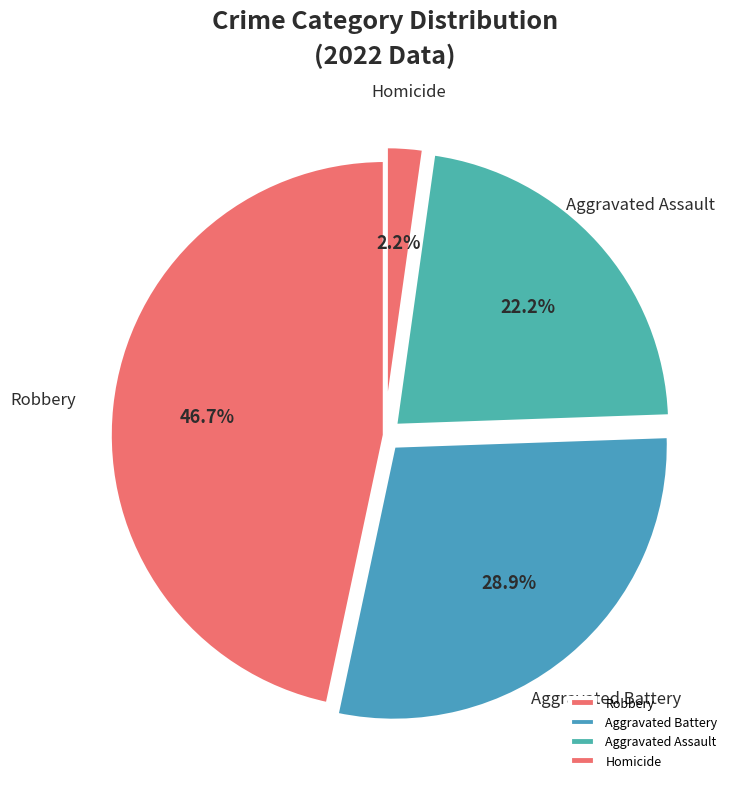

What is the largest slice in the pie chart?

Robbery